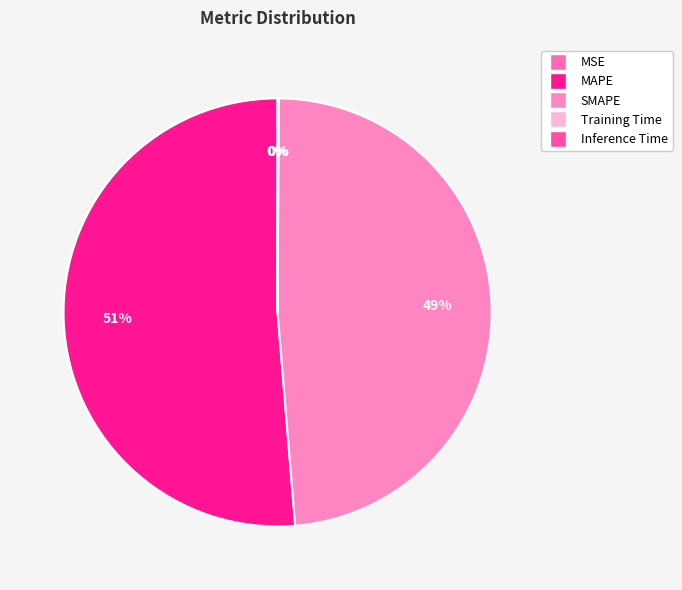

How many segments does this pie chart have?

5